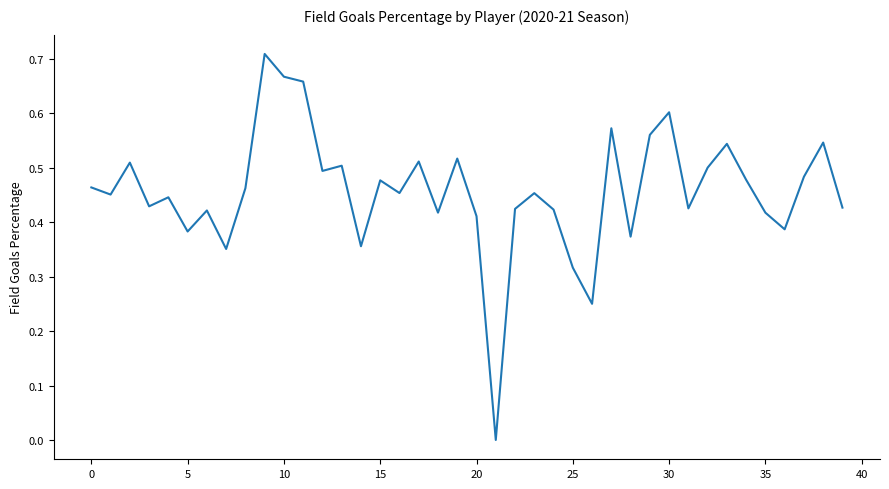

Count the number of values greater than 0.

39